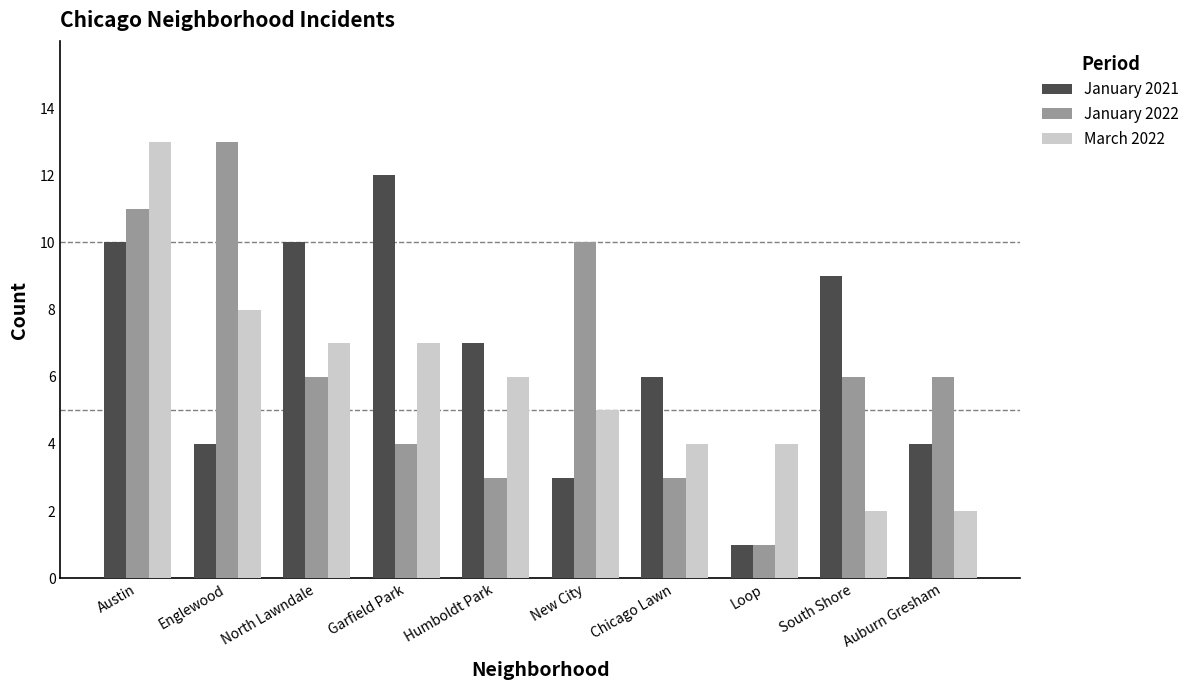

Which series has the largest range (max minus min)?

January 2022